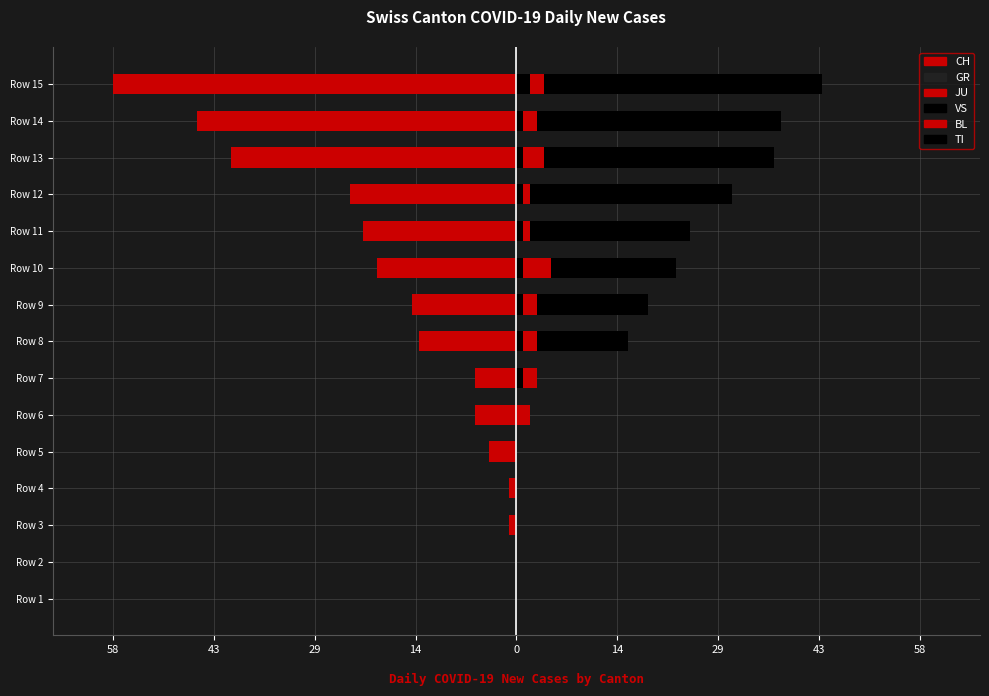

Which series has the largest total across all categories?

TI